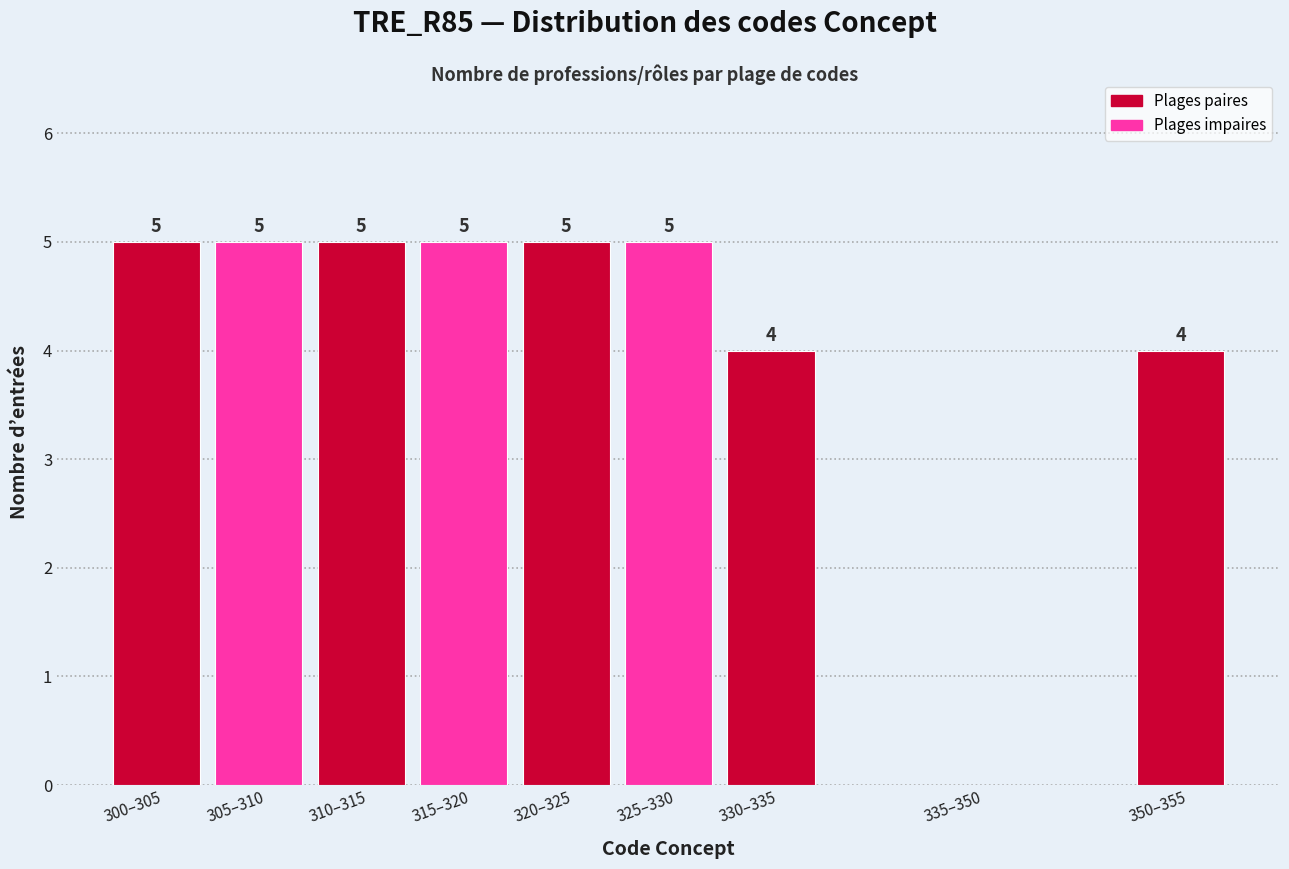

Reading right to left, list all the values displayed in this chart.

350–355=4	335–350=0	330–335=4	325–330=5	320–325=5	315–320=5	310–315=5	305–310=5	300–305=5